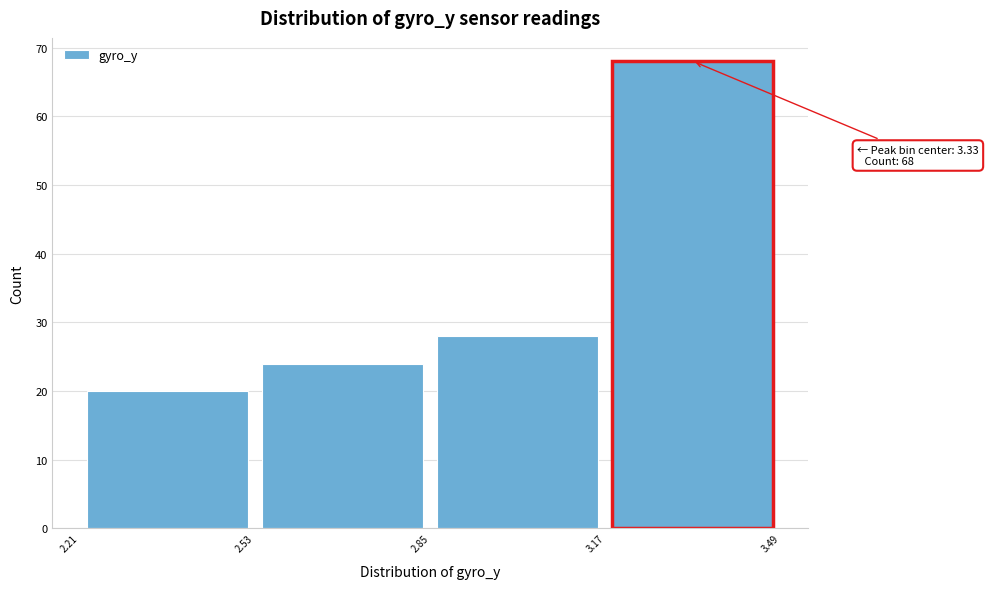

Over which range of the x-axis is the bar tallest?

3.17 to 3.49